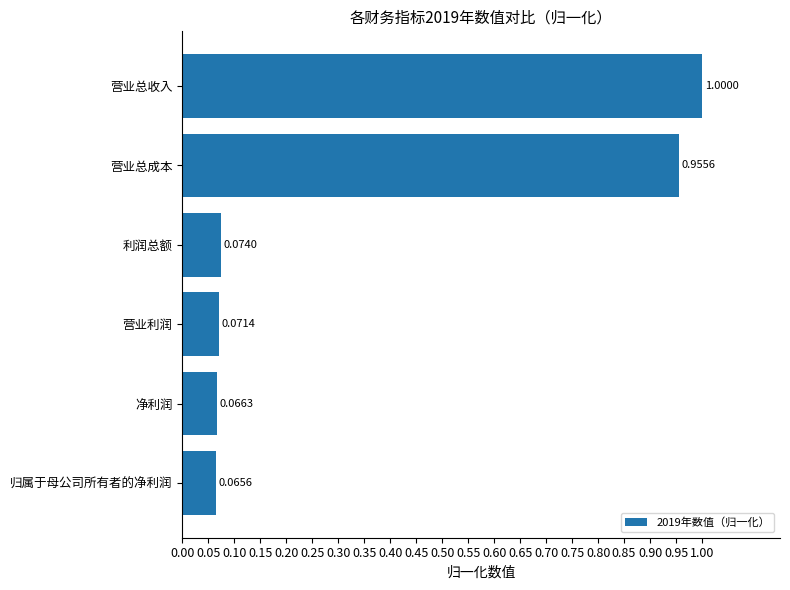

What is the difference between the maximum and minimum values?

0.9